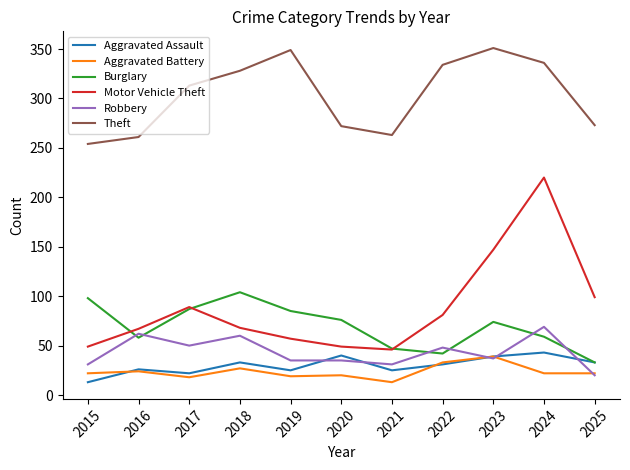

Which series has the widest spread of values?

Motor Vehicle Theft